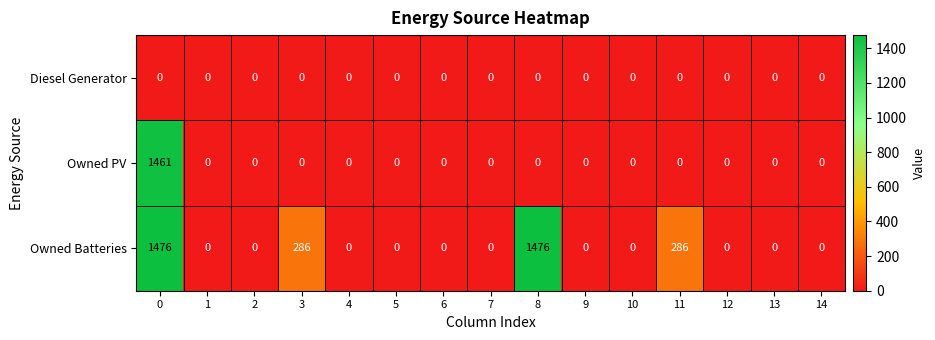

Between 0 and 4, which series saw the biggest shift?

Owned Batteries